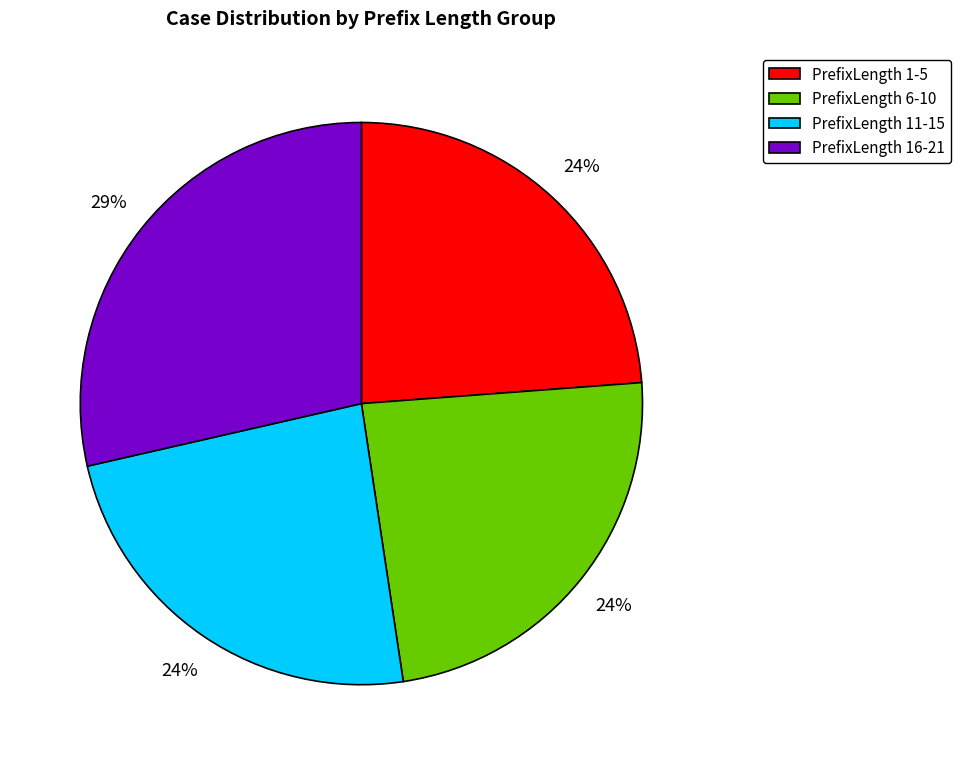

Approximately how many times larger is the value at PrefixLength 6-10 compared to PrefixLength 1-5?

1.0